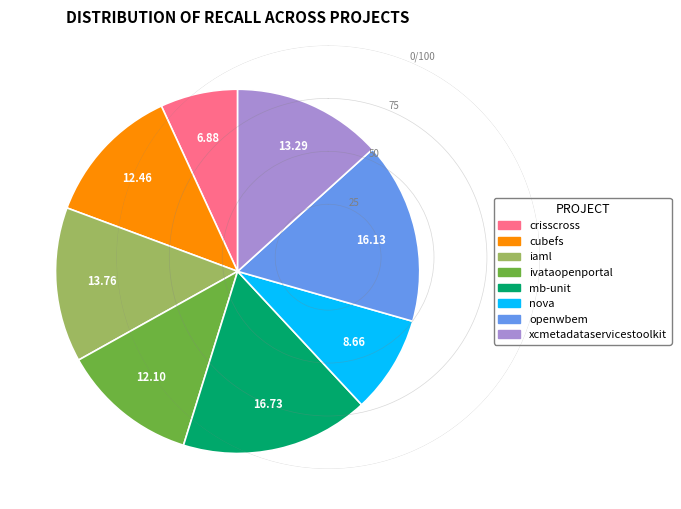

Is there a majority slice in this chart?

No